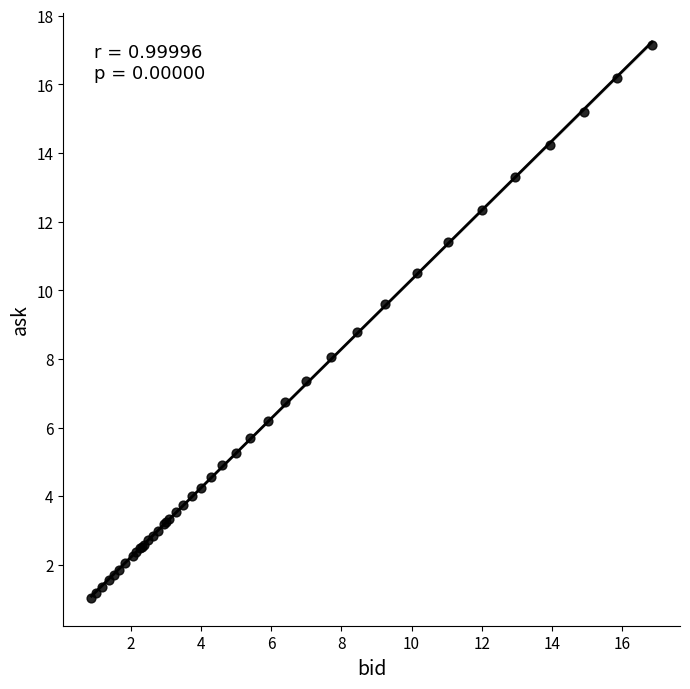

What Y value in the scatter plot is closest to 9?

8.8